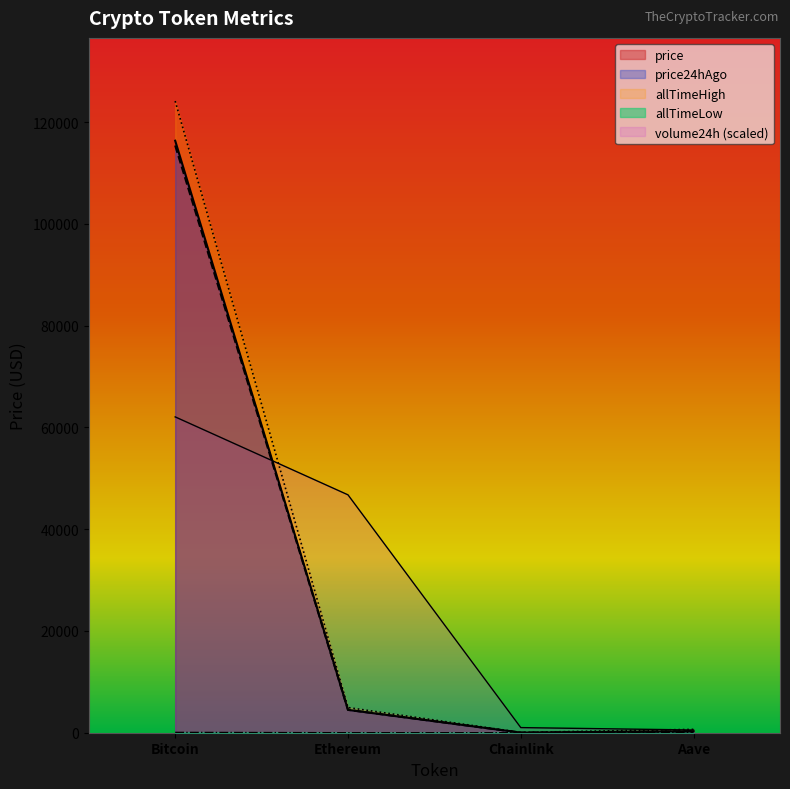

How many values in the allTimeHigh series are below 4946?

2